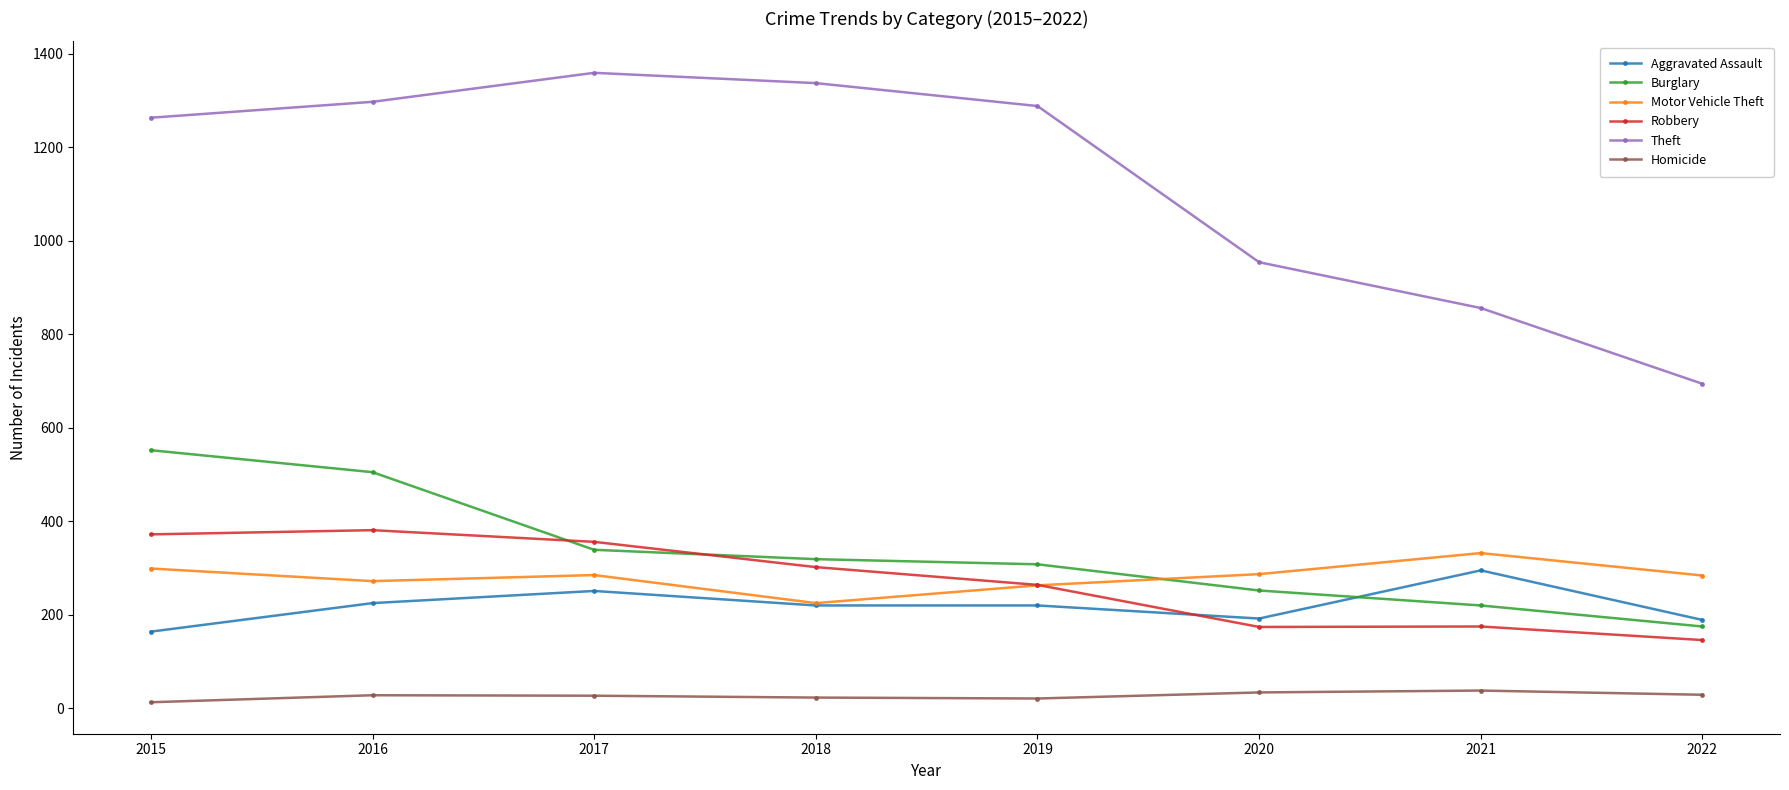

What is the value of the Aggravated Assault point at the 1st from the left?

164